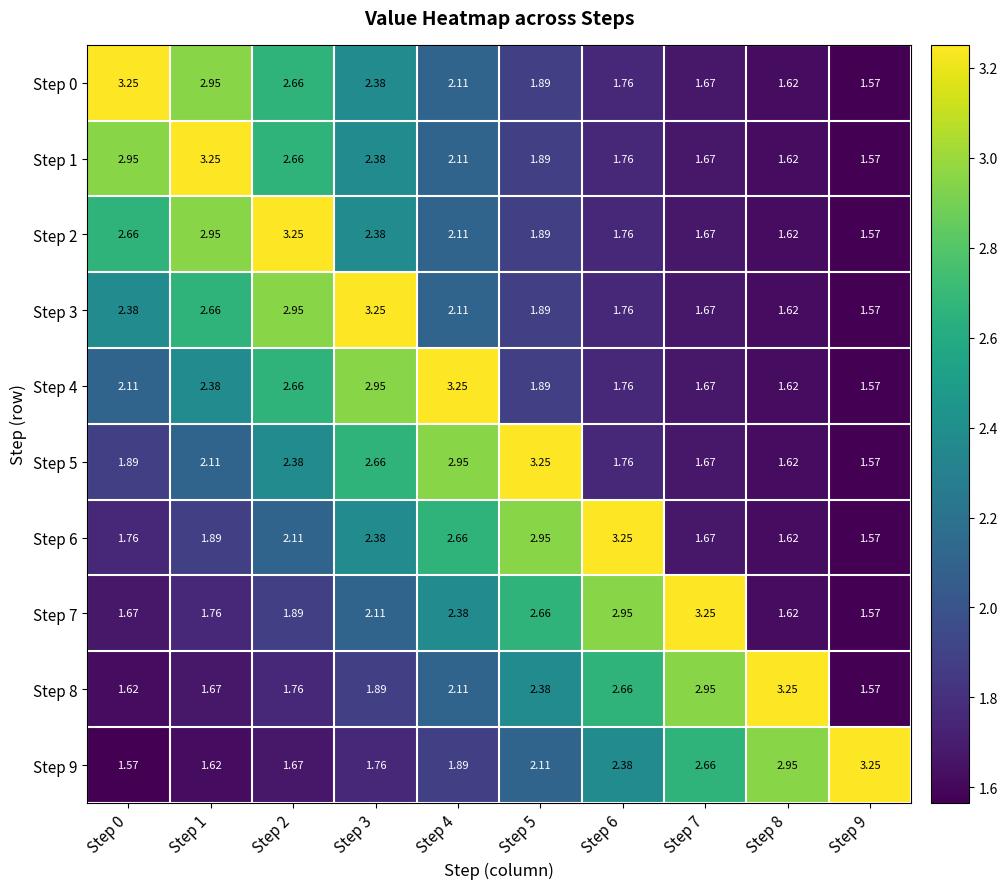

At how many categories does at least one series exceed 2?

10